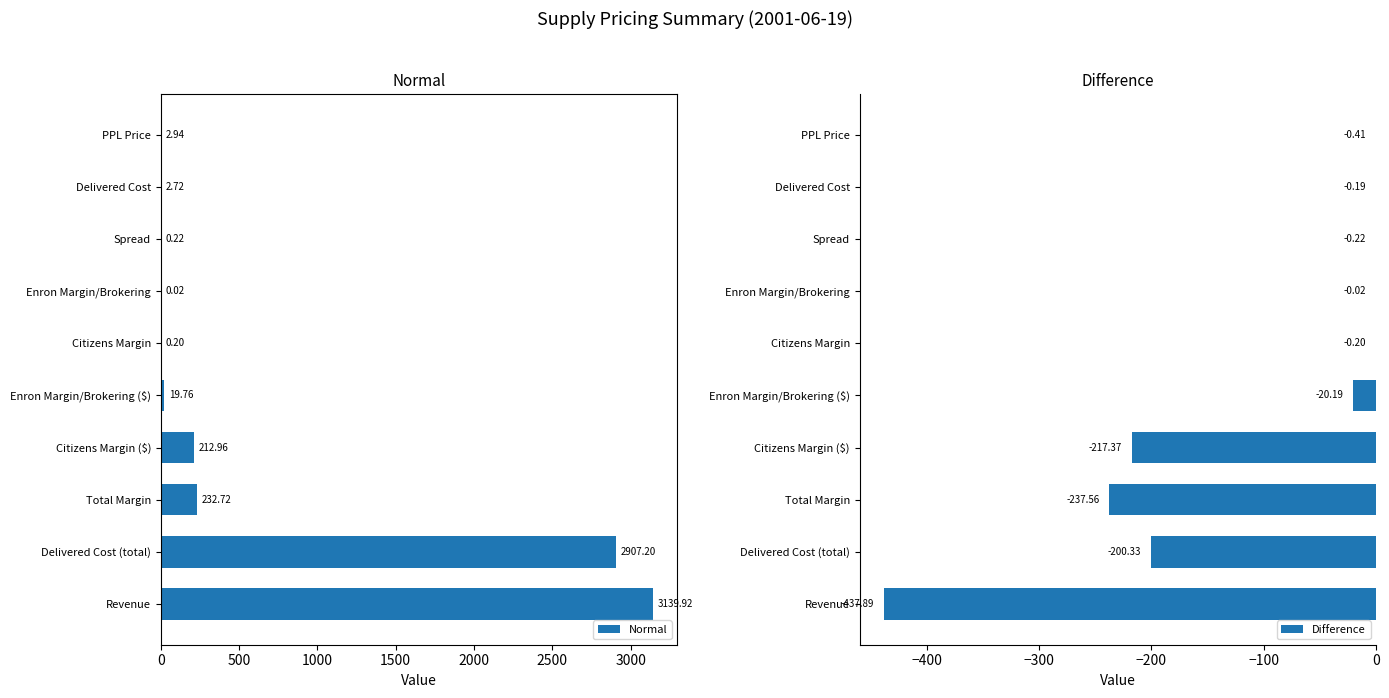

What is the sum of all Normal values?

6518.7